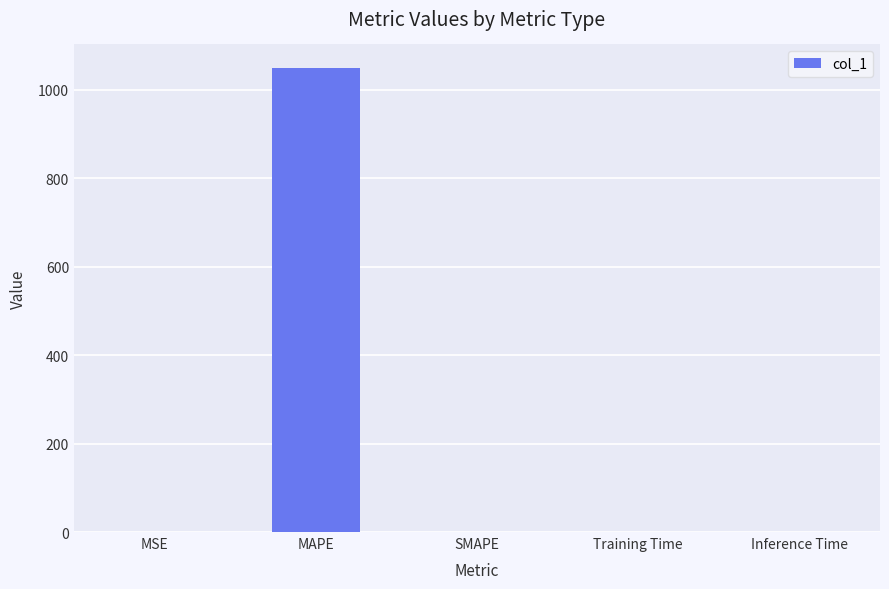

What is the sum of all values?

1049.7